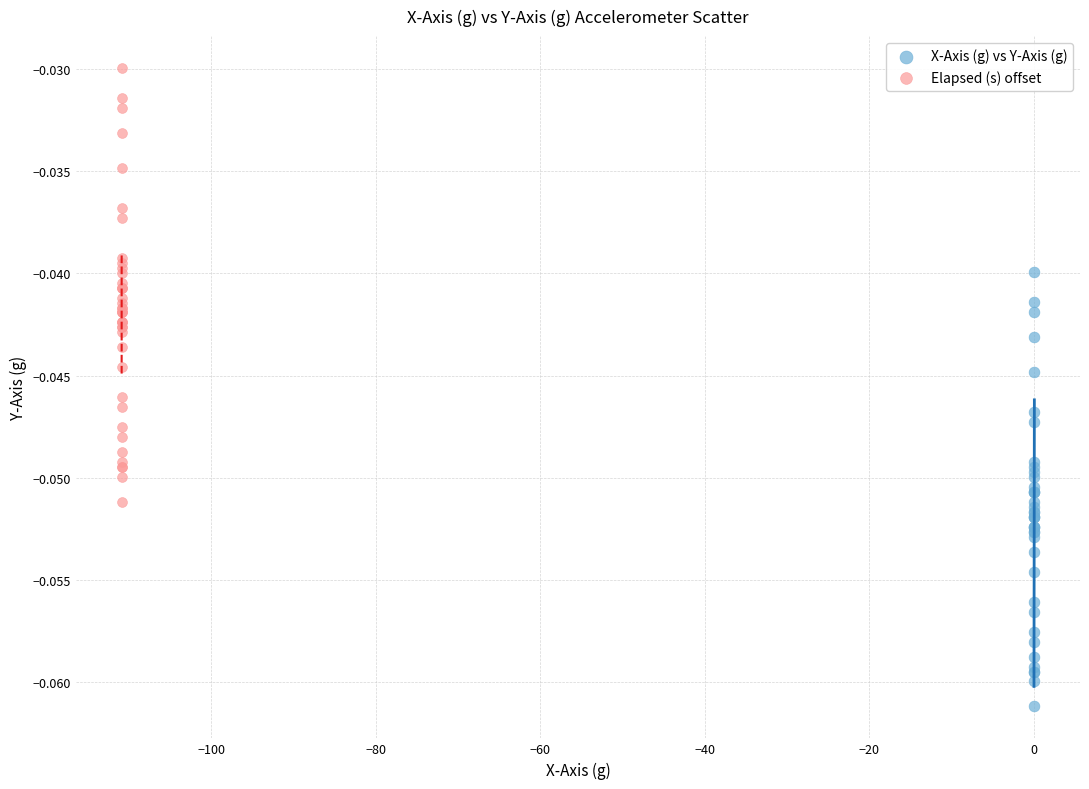

Which series reaches the minimum Y coordinate?

X-Axis (g) vs Y-Axis (g)